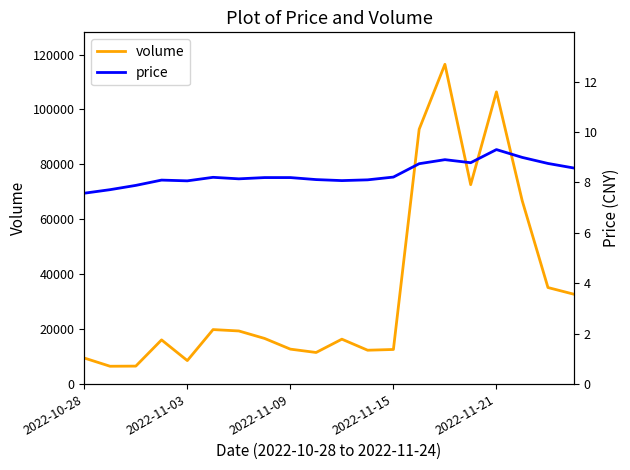

Is this an area chart (filled region under the line)?

No